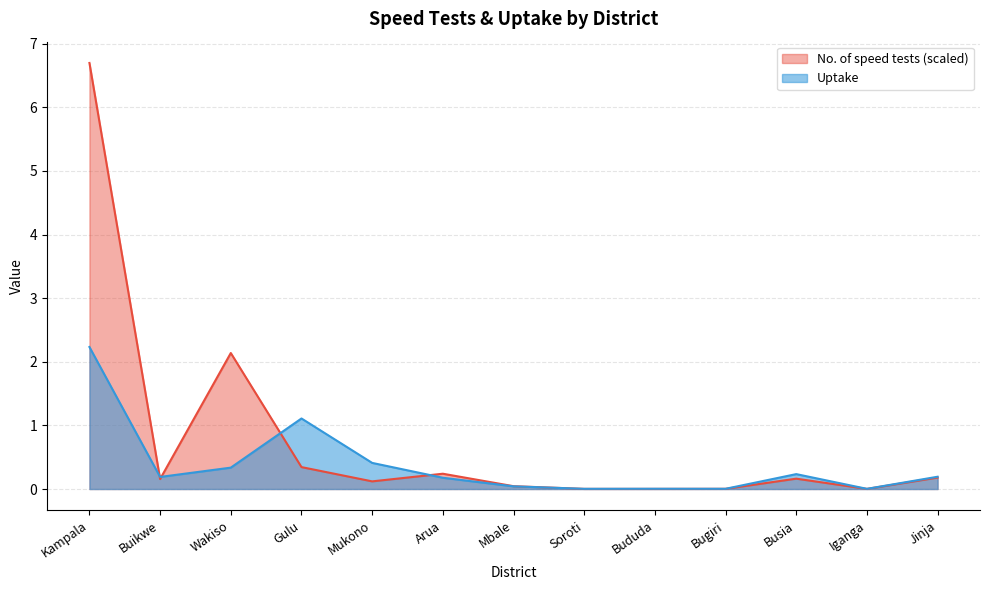

What is the greatest value displayed?

6.7